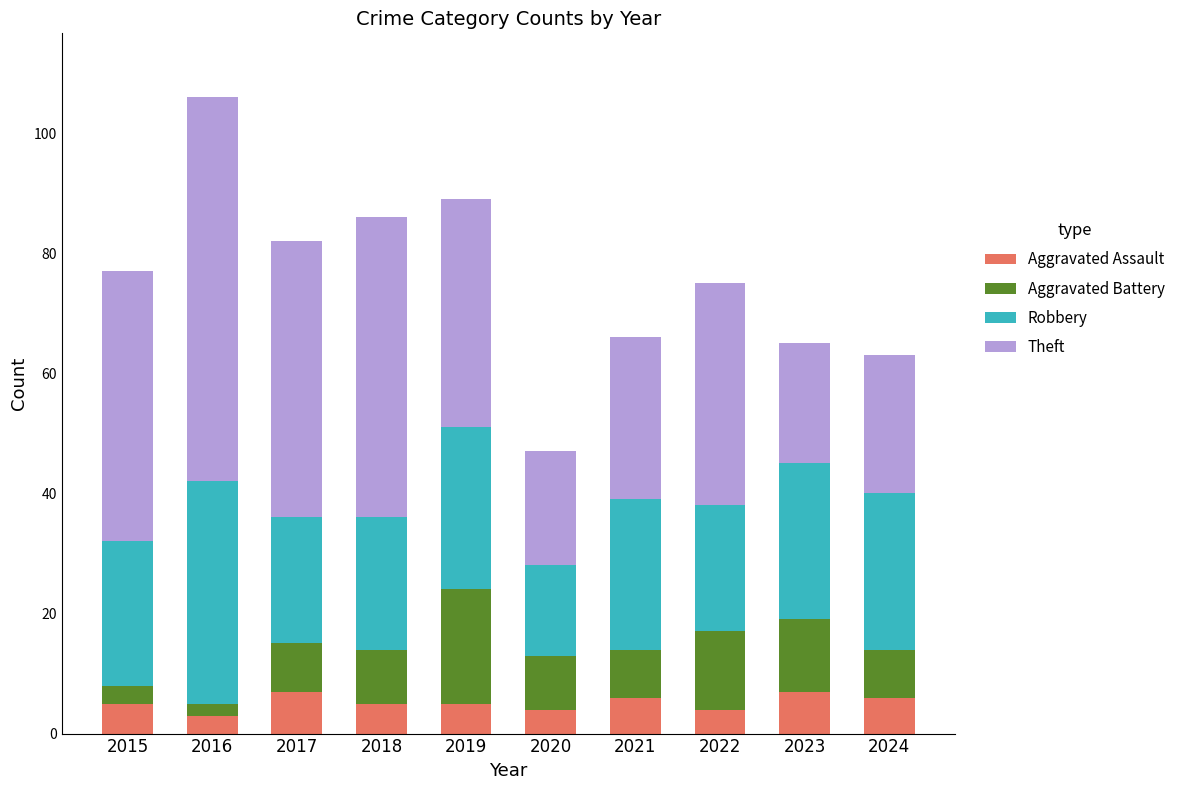

What are all the series names shown in the legend?

Aggravated Assault, Aggravated Battery, Robbery, Theft